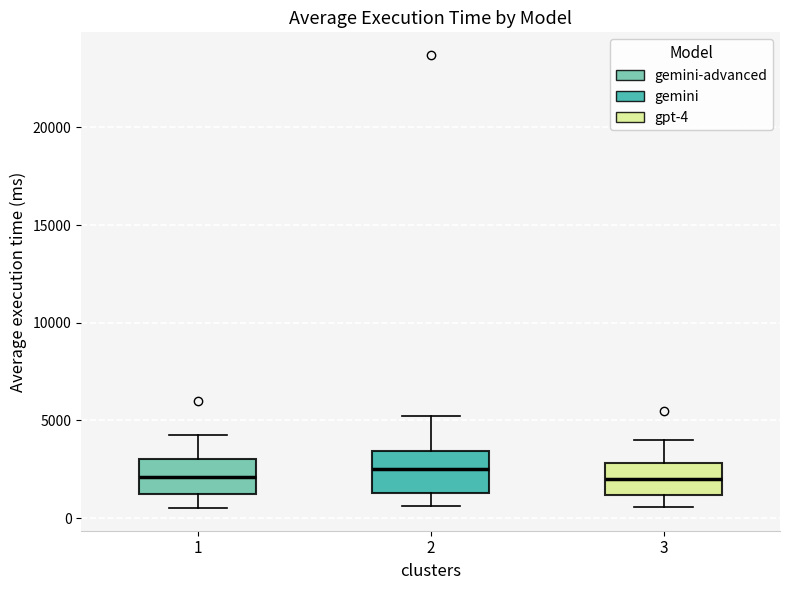

Where does the upper whisker of the box at x = 3 end on the y-axis? The values are not printed on the chart, so give them approximately, as read against the axis.

4000